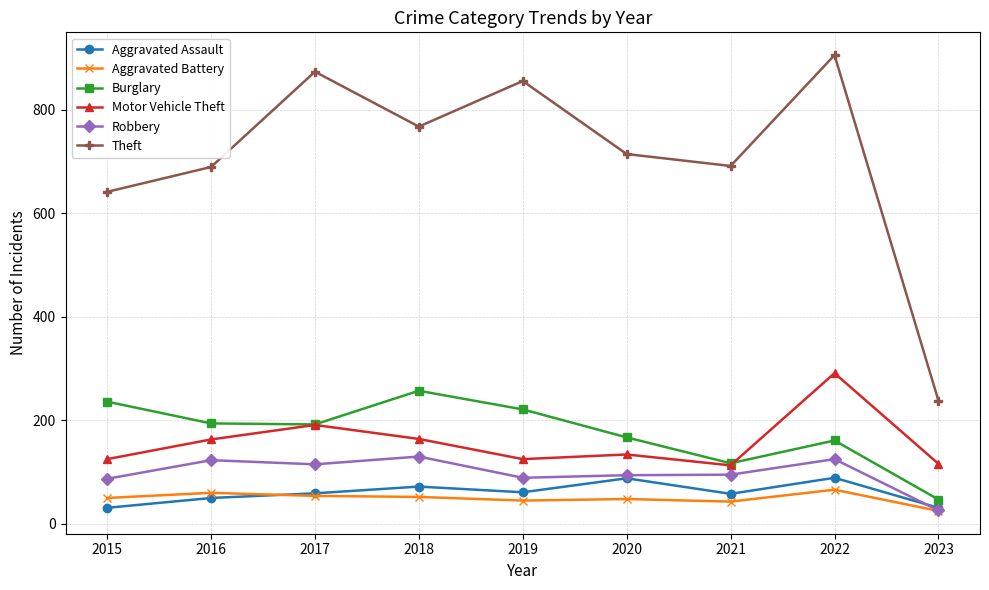

True or false: Motor Vehicle Theft has a value of 164 at 2018.

True